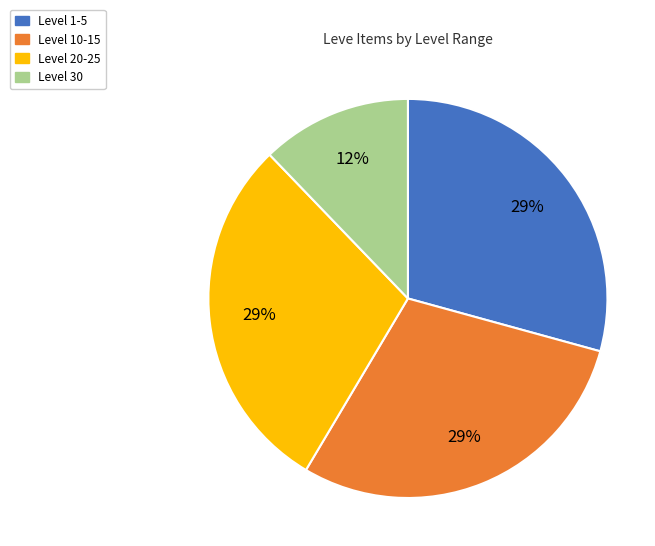

Does any single category account for the majority?

No